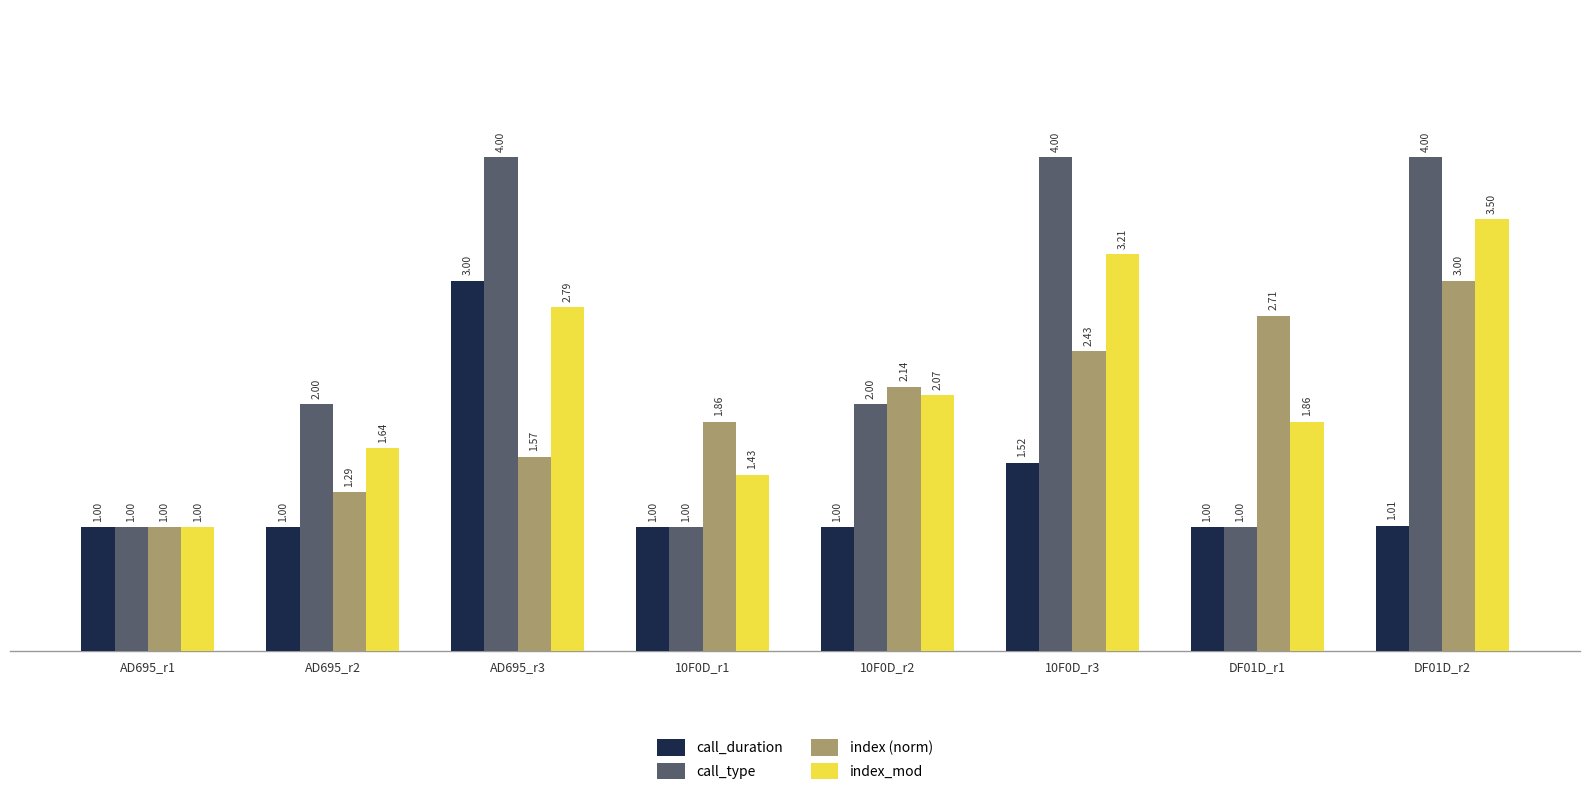

The index (norm) series shows 0.6 at AD695_r3. True or false?

False